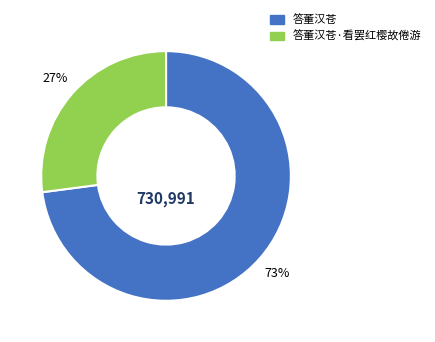

To the nearest percent, what is the difference between the largest and smallest slice percentages?

46%